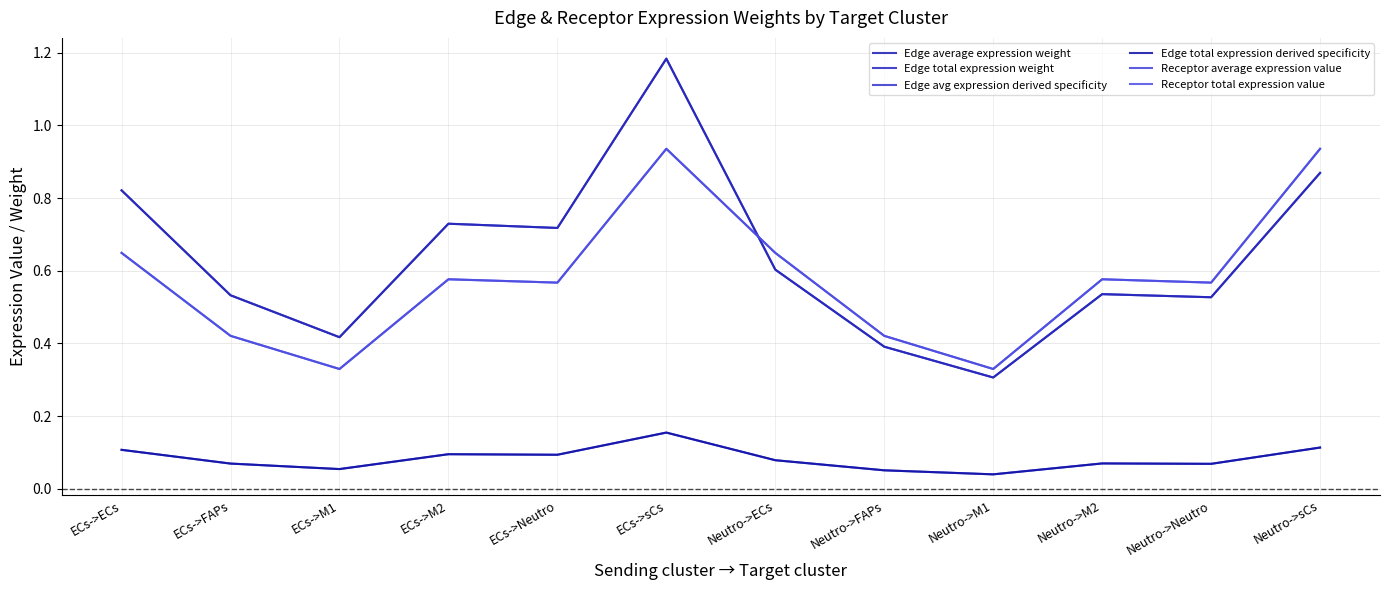

Is this an area chart (filled region under the line)?

No